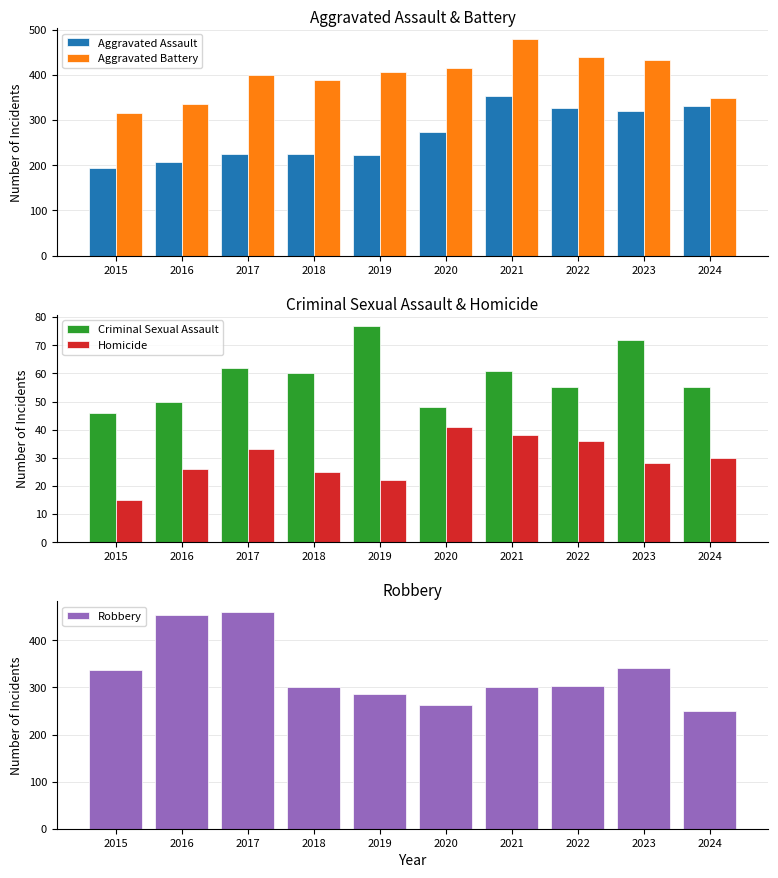

Which series has the largest range (max minus min)?

Robbery